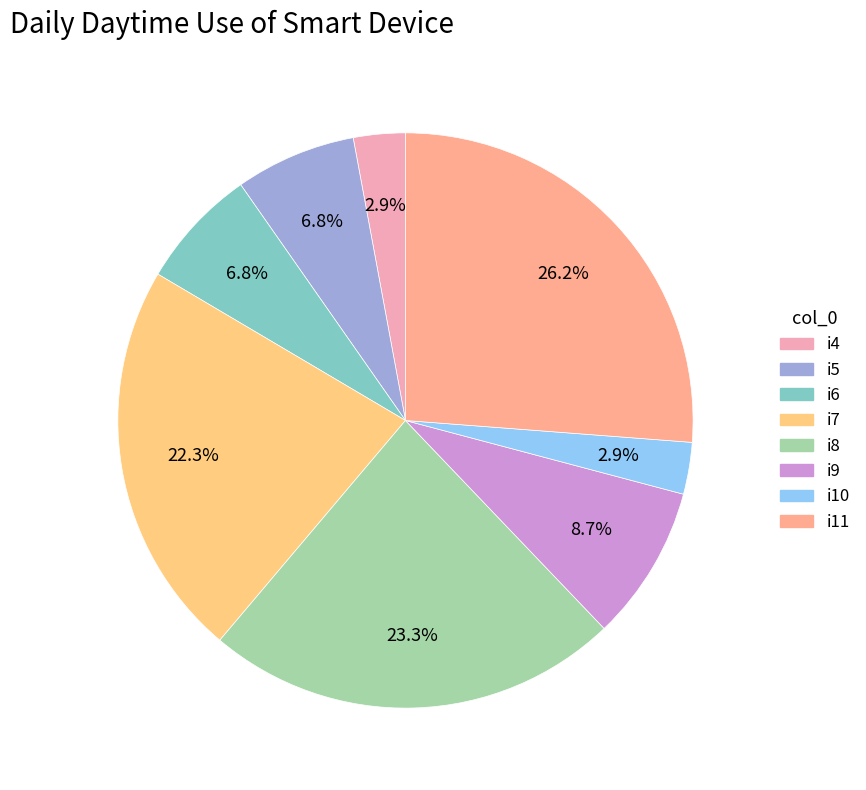

Rank the categories by value from lowest to highest.

i4, i10, i5, i6, i9, i7, i8, i11